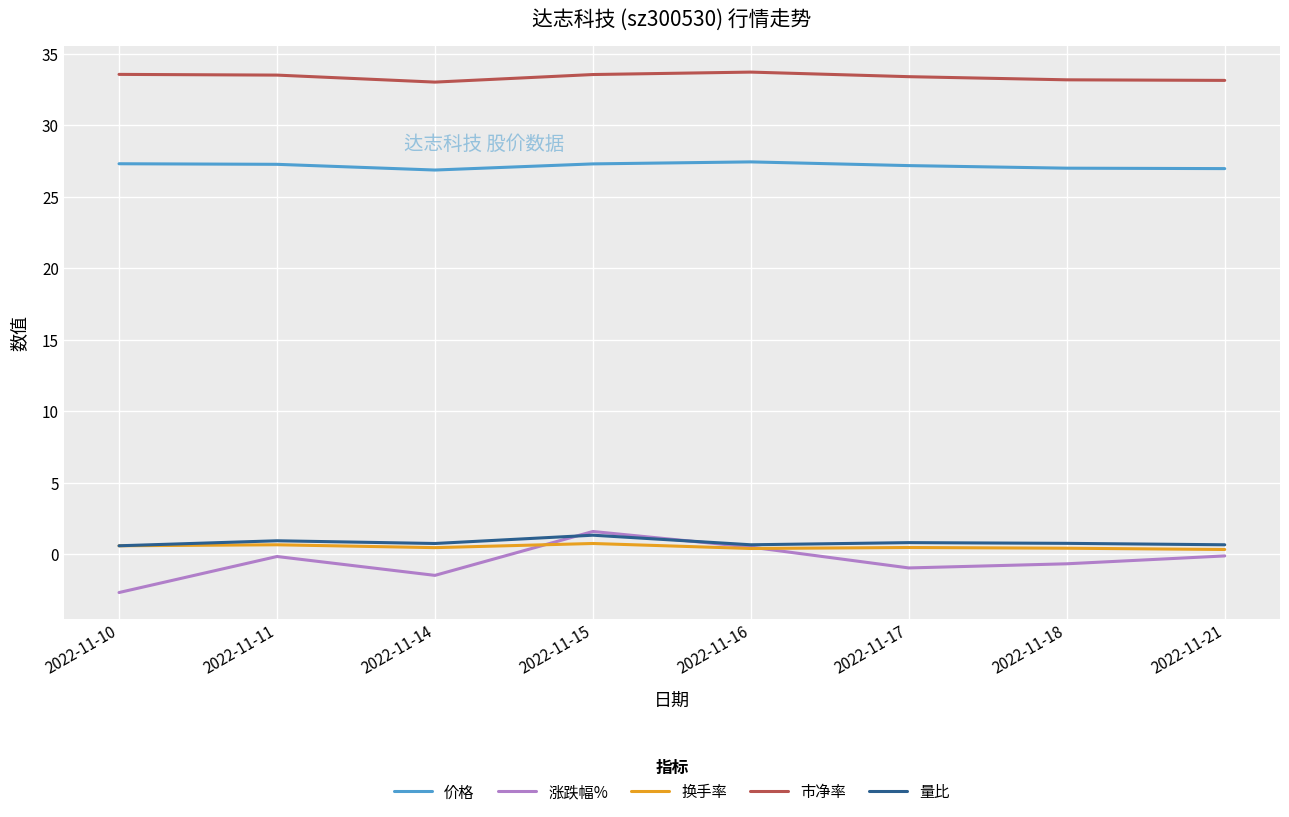

The 价格 series shows 18.7 at 2022-11-18. True or false?

False